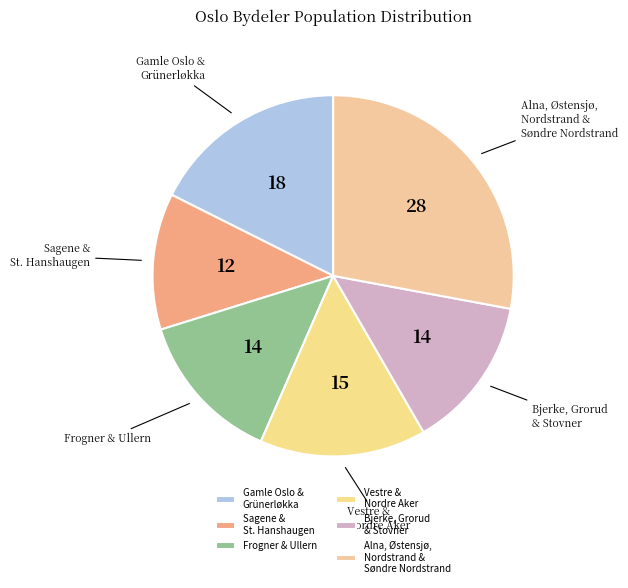

Do Vestre & Nordre Aker and Frogner & Ullern together represent more than half of the pie?

No